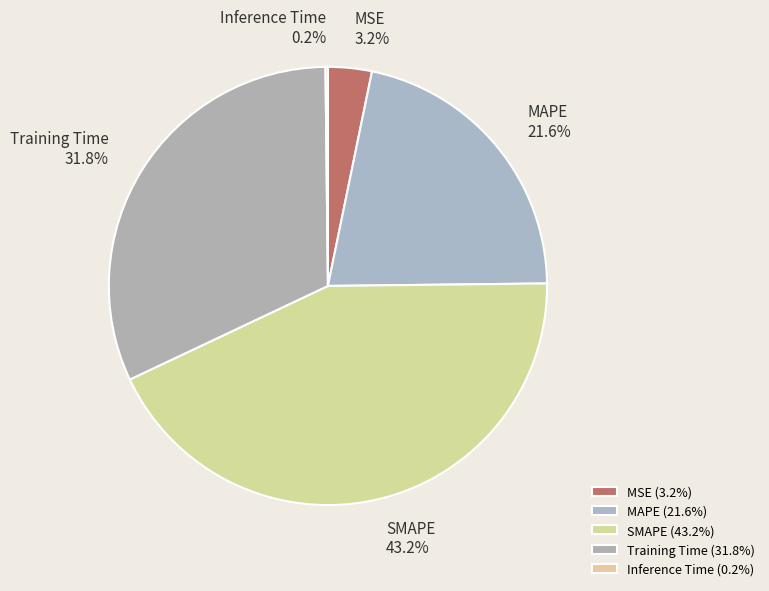

To the nearest percent, what is the difference between the SMAPE and MAPE slice percentages?

22%